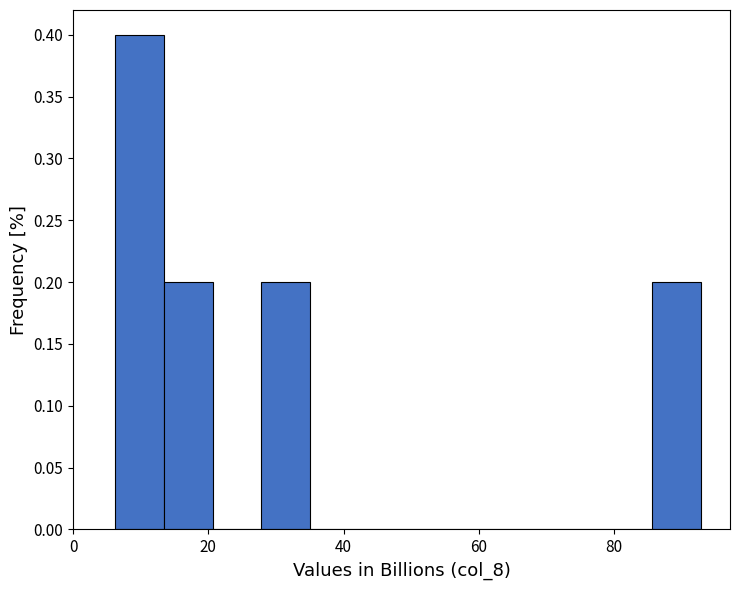

Read against the x-axis, roughly where is the centre of the tallest bar?

10